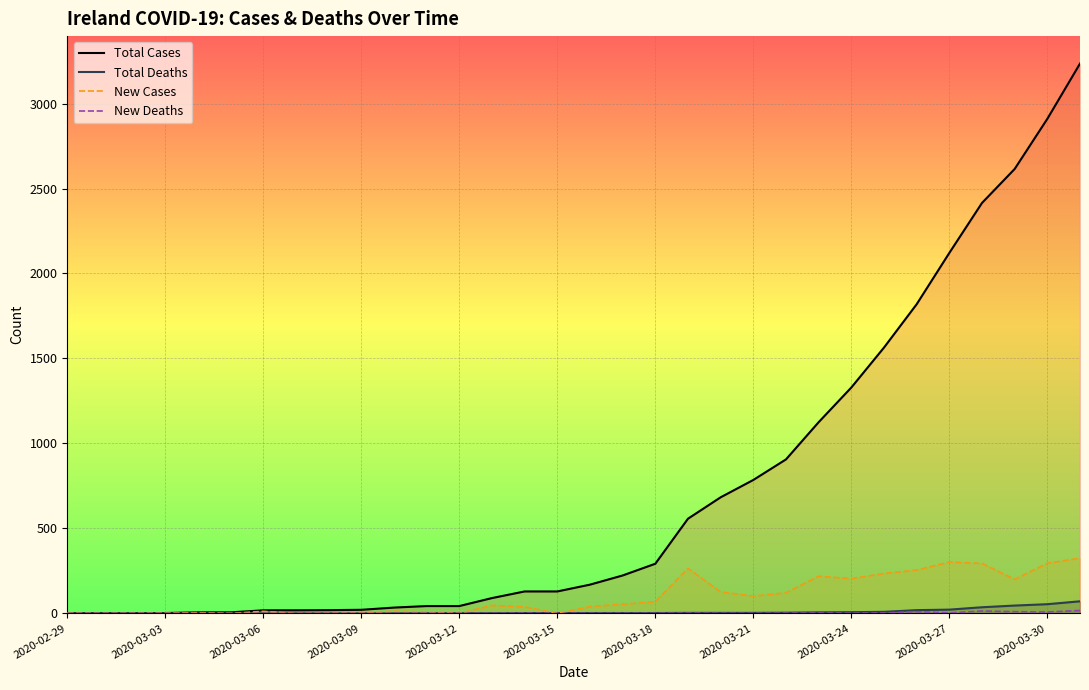

Which category has the lowest value in the Total Deaths series?

2020-02-29